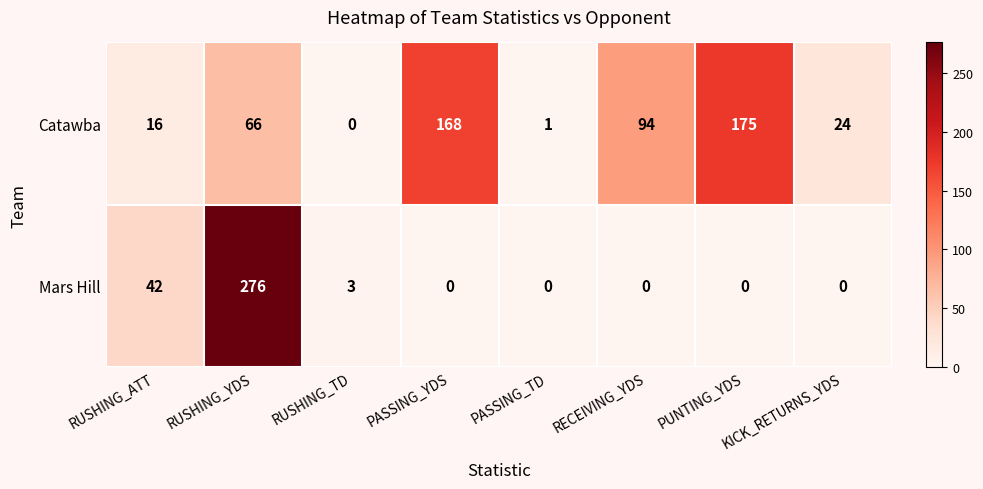

Which category has the highest value across all series?

RUSHING_YDS